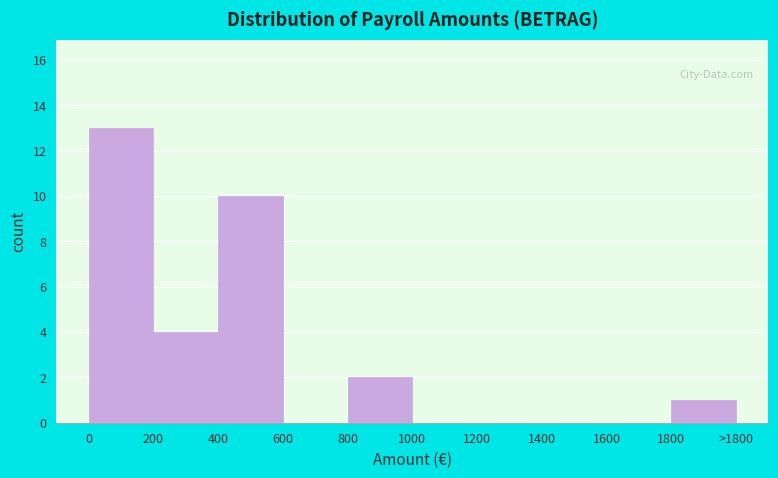

Reading left to right, extract all data points from this chart.

0=13	200=4	400=10	600=0	800=2	1000=0	1200=0	1400=0	1600=0	1800=1